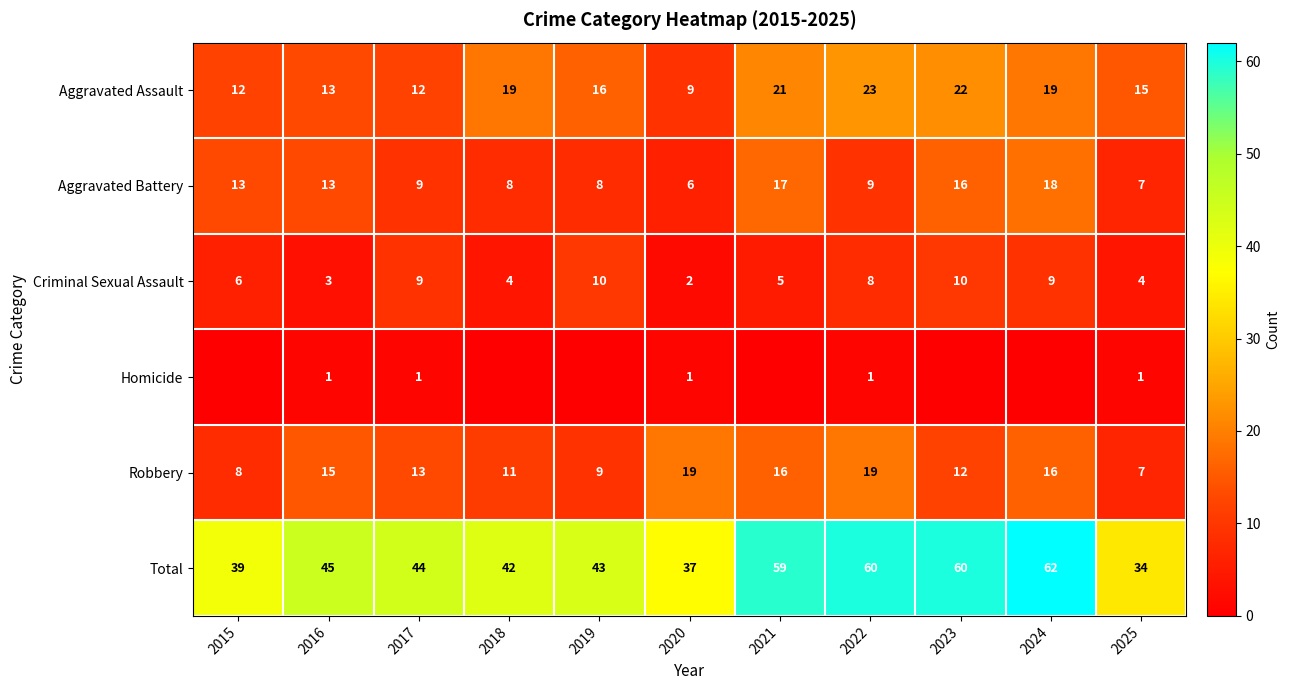

Where is Total nearest to the value 48?

2016